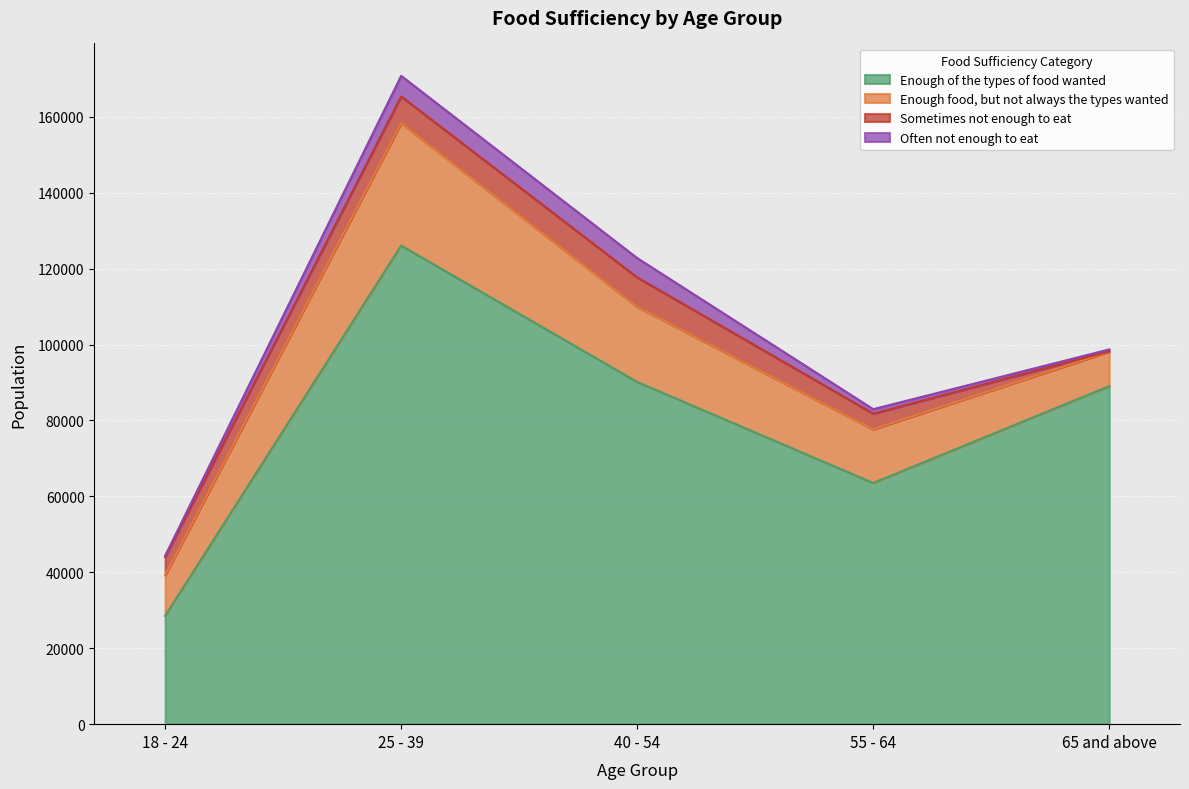

What is the difference between the maximum and minimum values in the Enough food, but not always the types wanted series?

23144